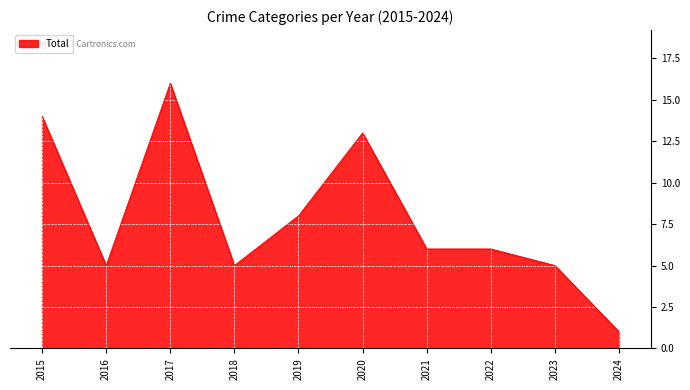

Read the value at 2017.

16